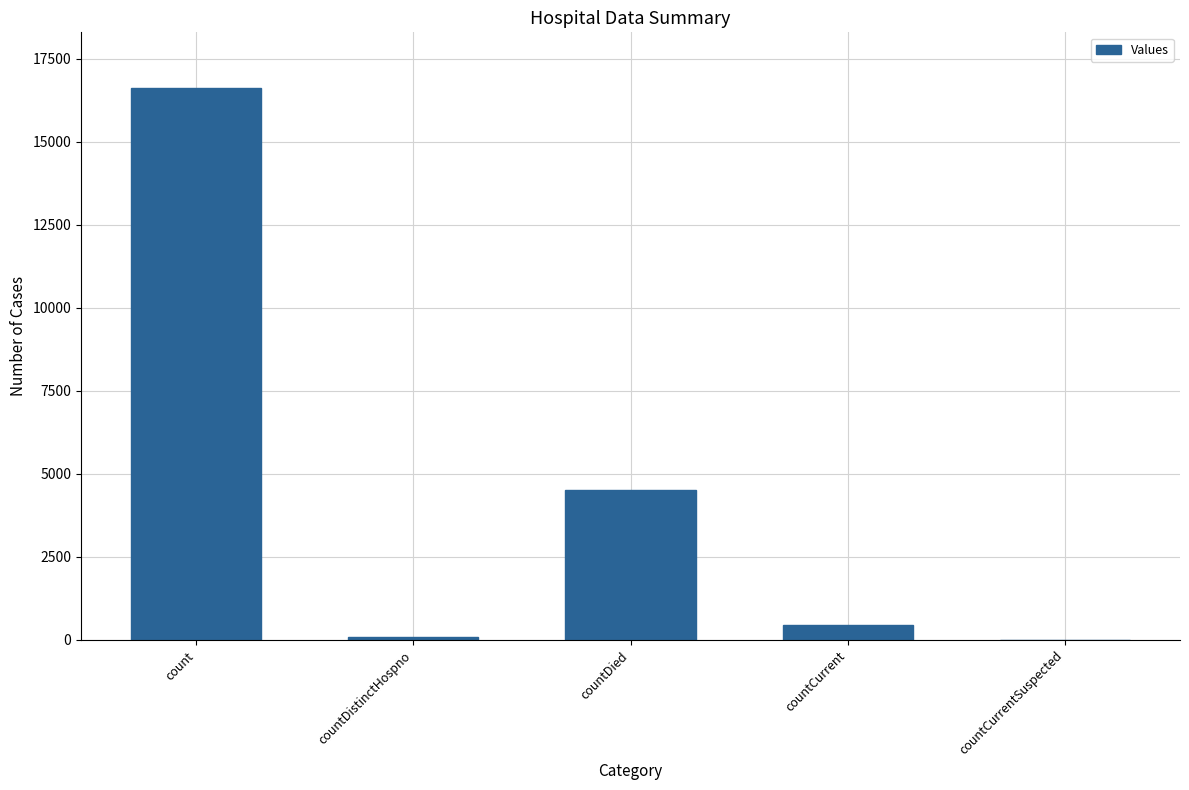

Is it true that the value at count is 16632?

True